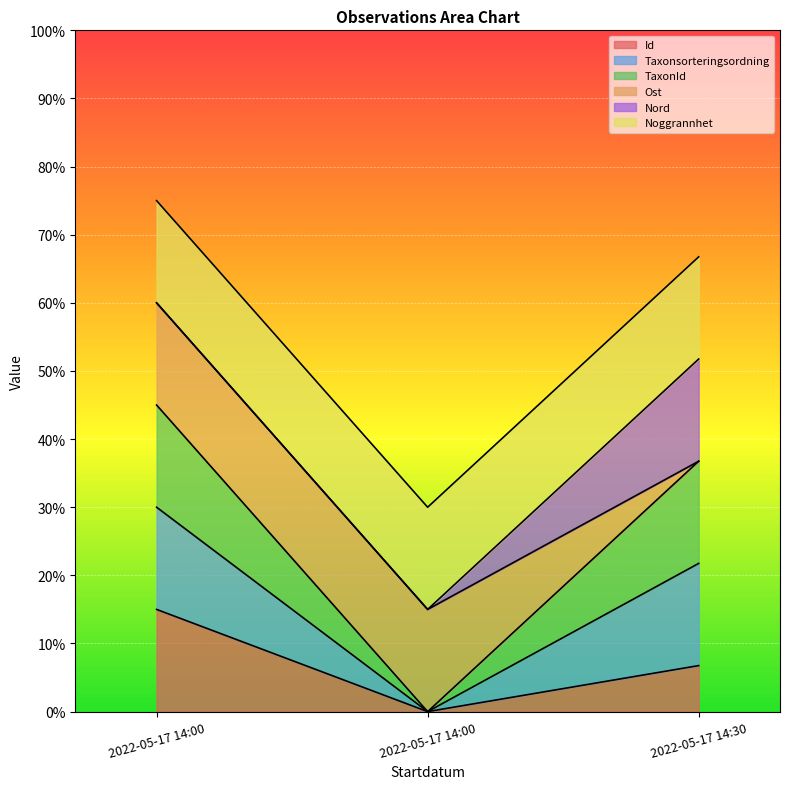

Read the TaxonId value at 2022-05-17 14:00.

0.1